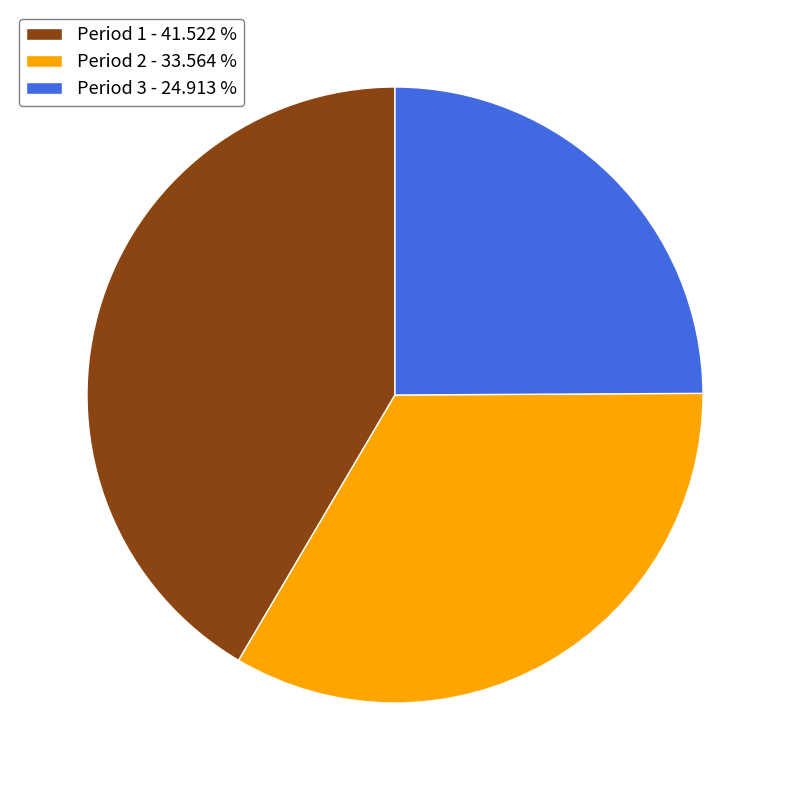

Which slice is the smallest?

Period 3